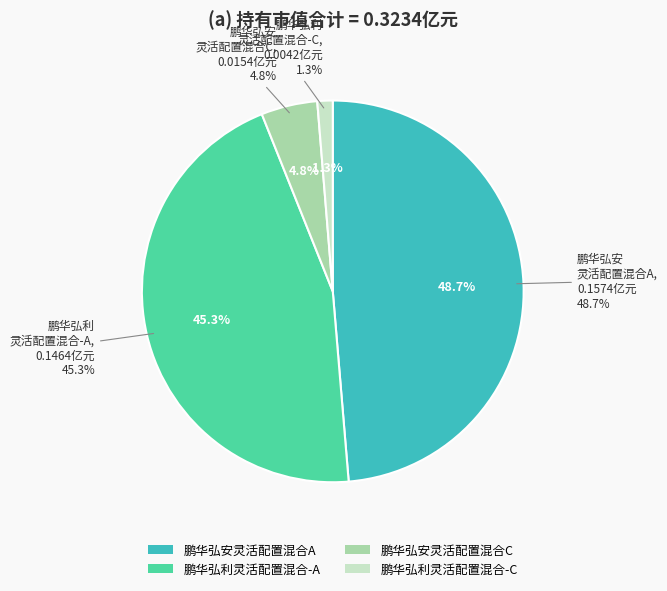

Which slice is the smallest?

鹏华弘利灵活配置混合-C